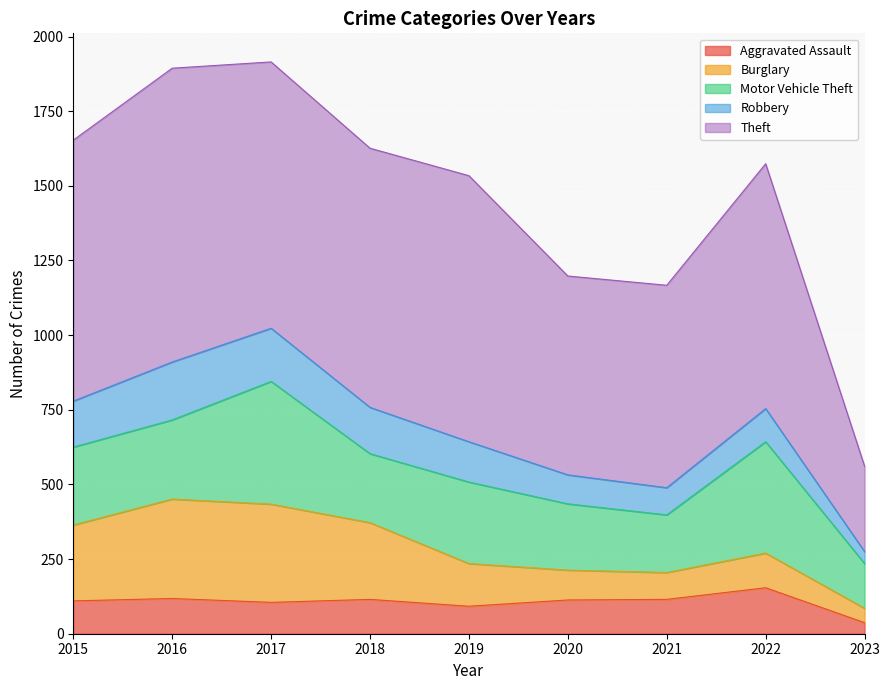

True or false: Robbery and Theft intersect in this chart.

False